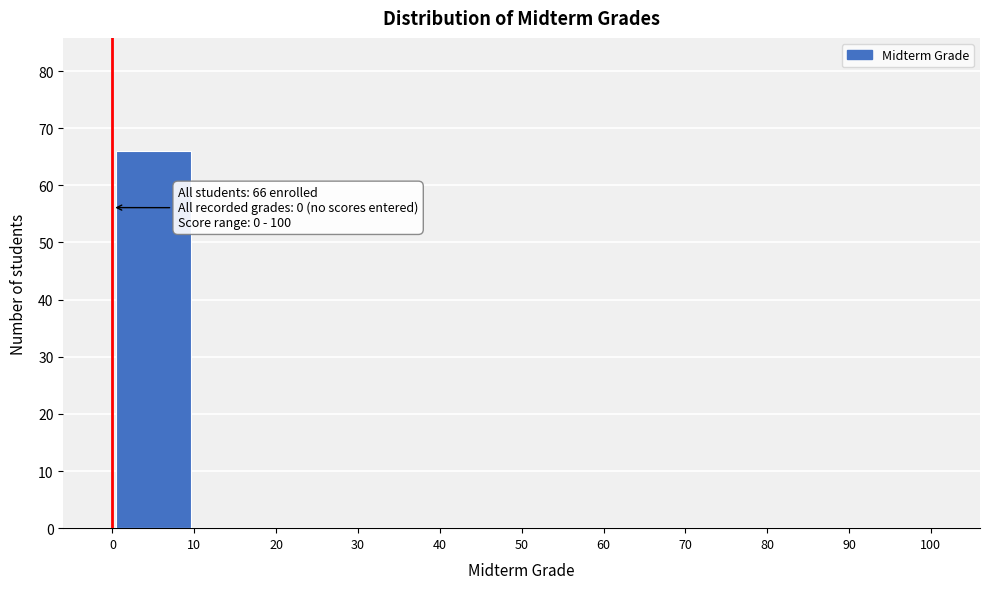

Which range on the x-axis has the tallest bar?

0 to 10